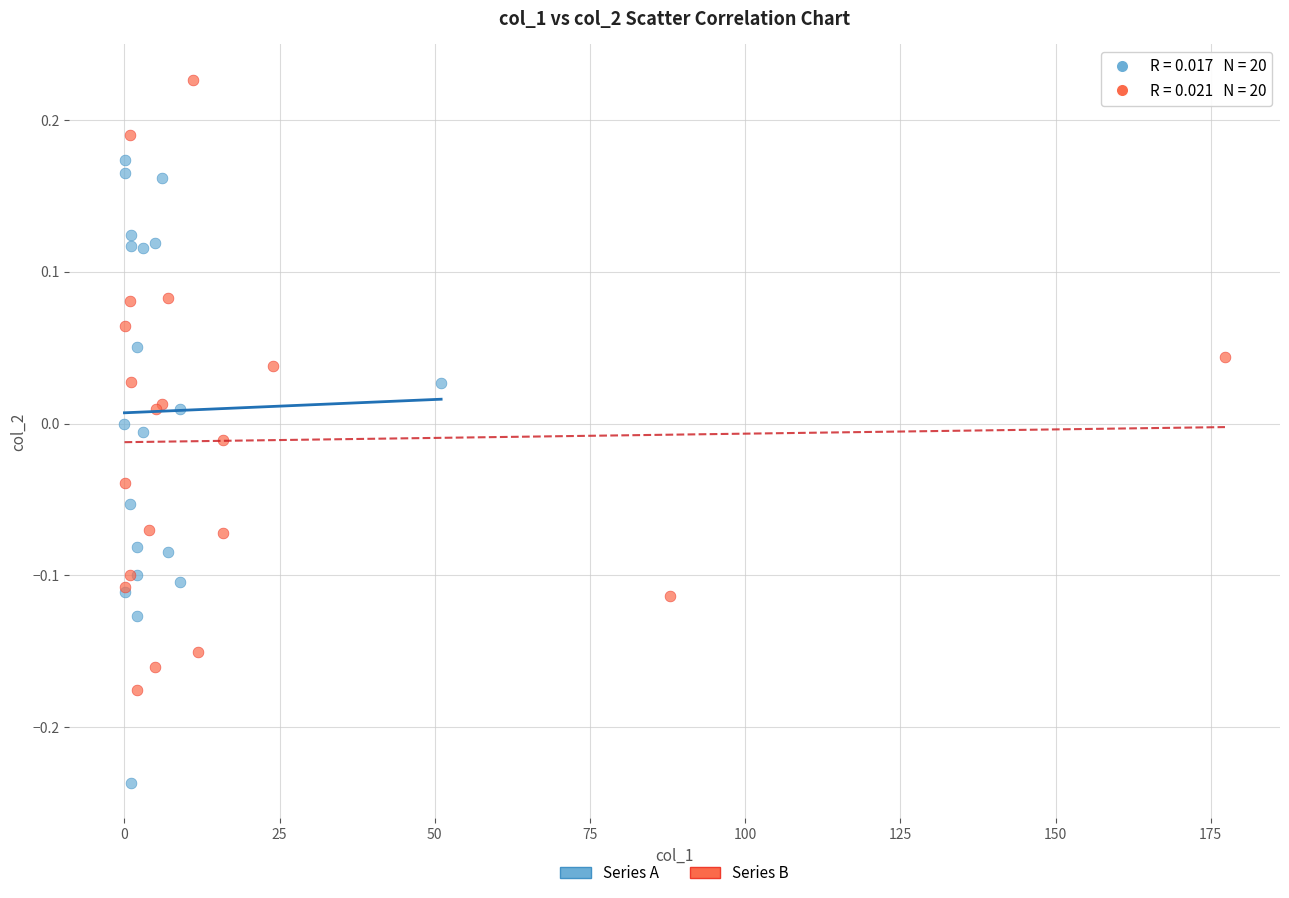

Which series contains the lowest Y value?

Series A